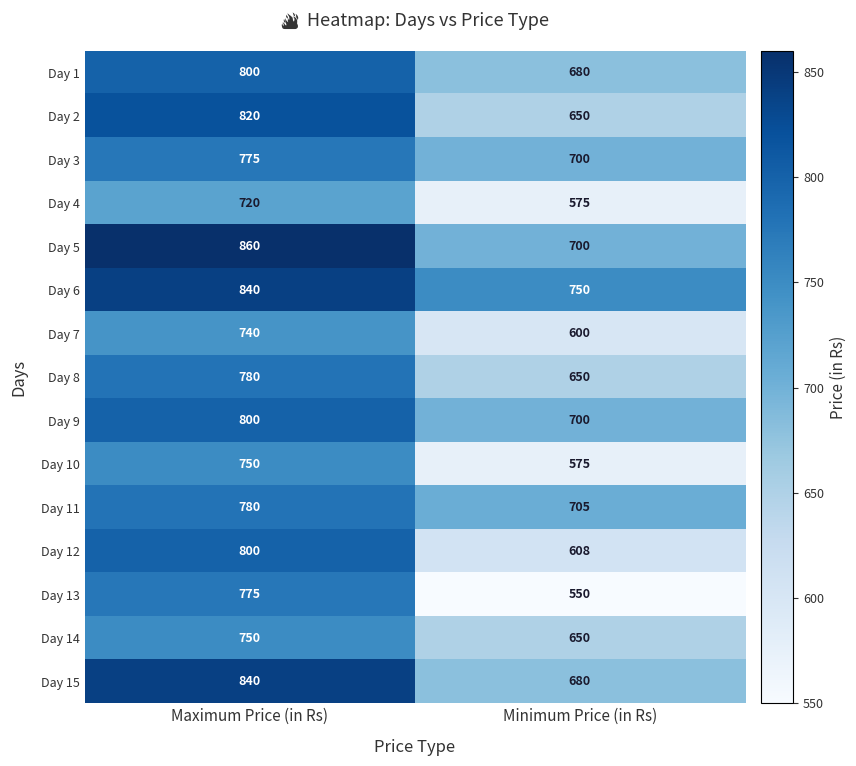

Between Maximum Price (in Rs) and Minimum Price (in Rs), which series saw the biggest shift?

Day 13